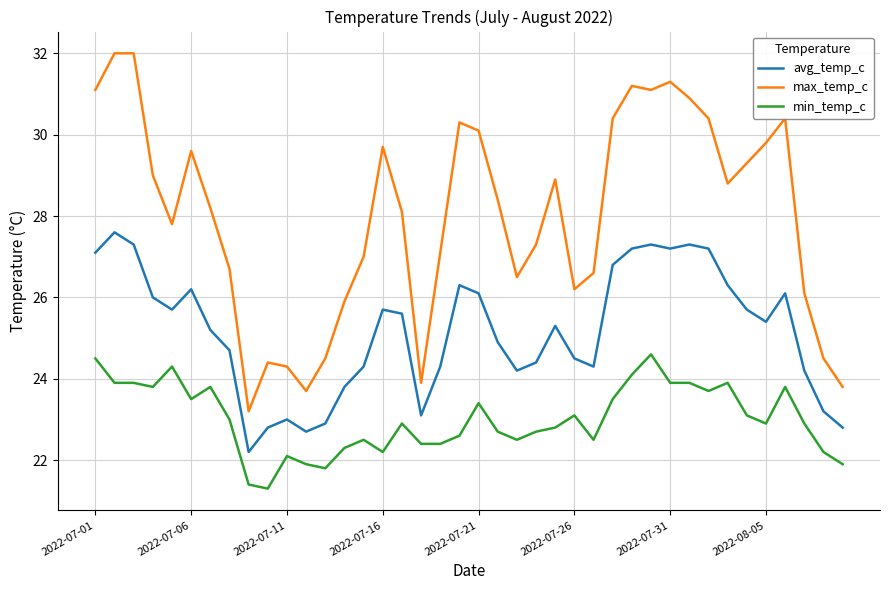

What is the average value of the max_temp_c series?

28.0